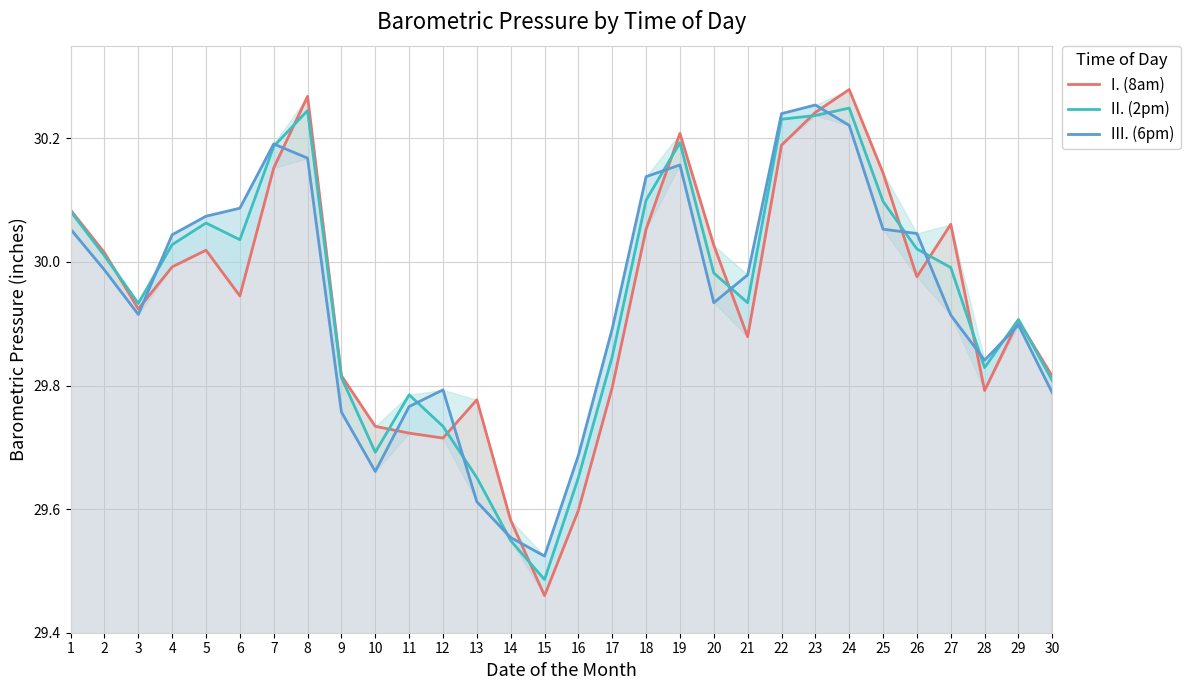

Which series has the largest total across all categories?

II. (2pm)